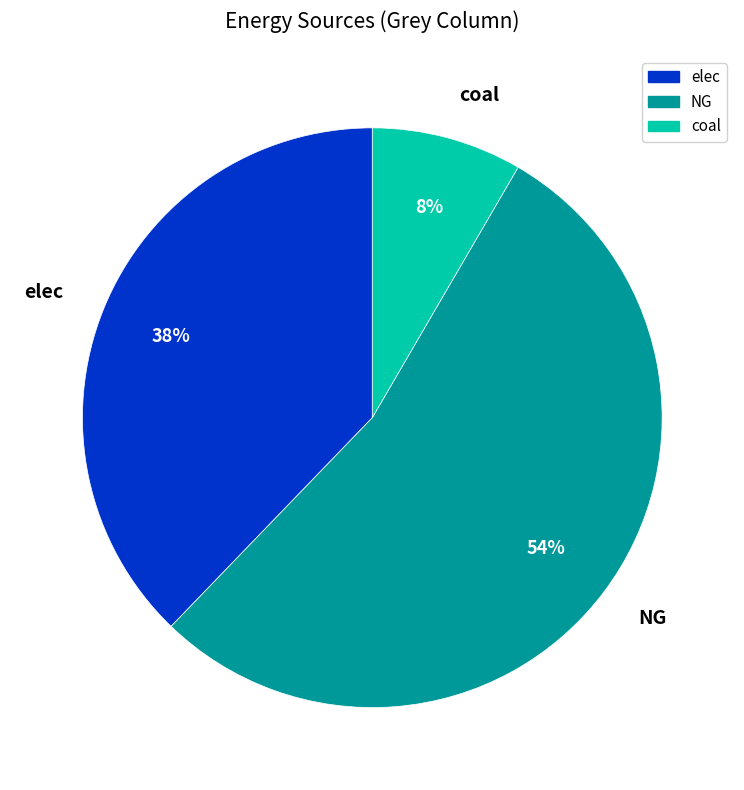

Is the sum of elec and NG greater than half?

Yes